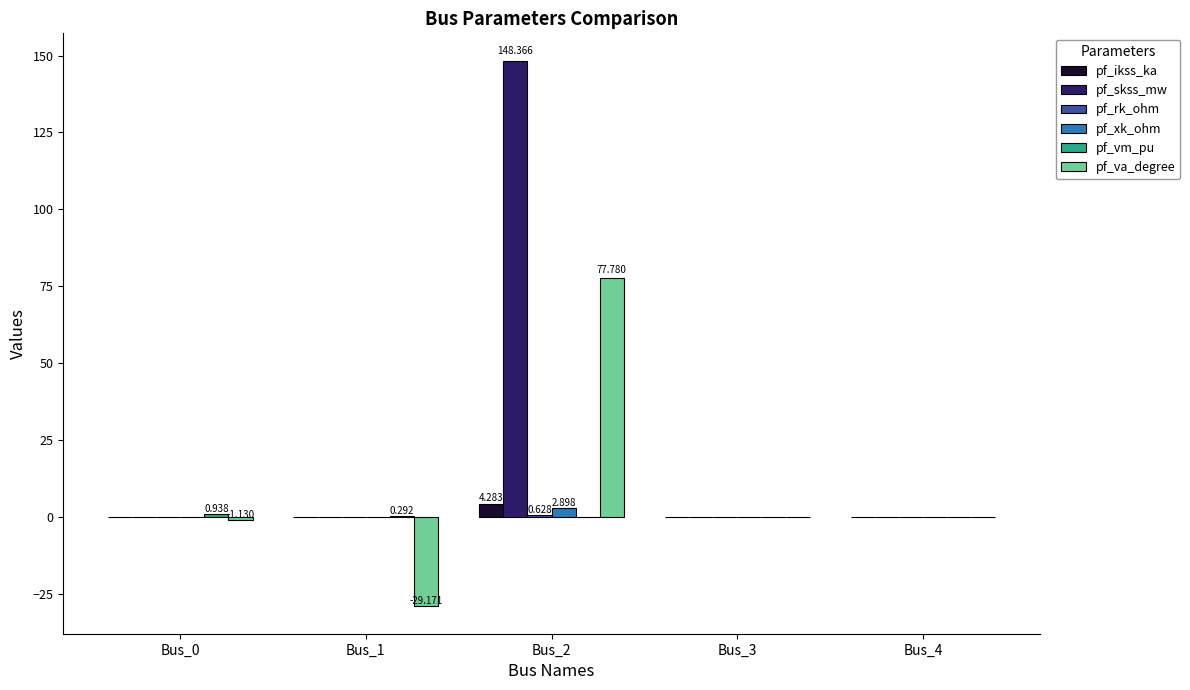

Which series has the largest total across all categories?

pf_skss_mw